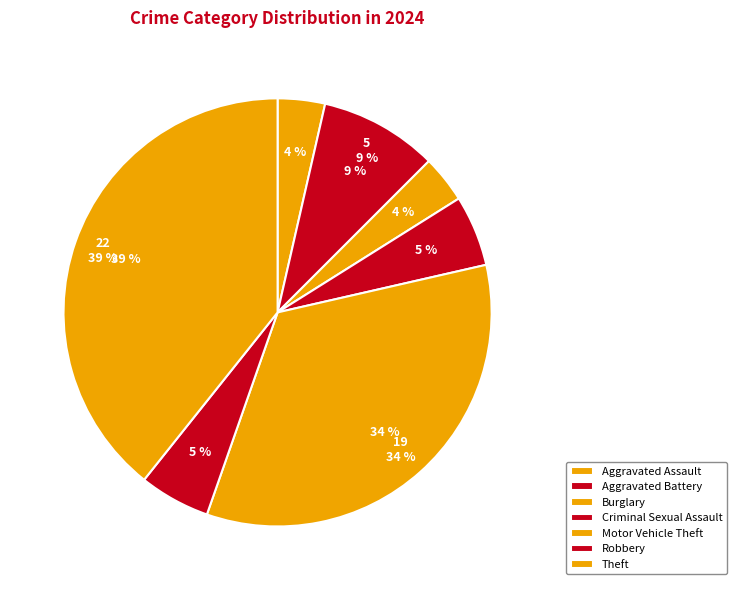

Which category has the smallest portion of the pie?

Aggravated Assault